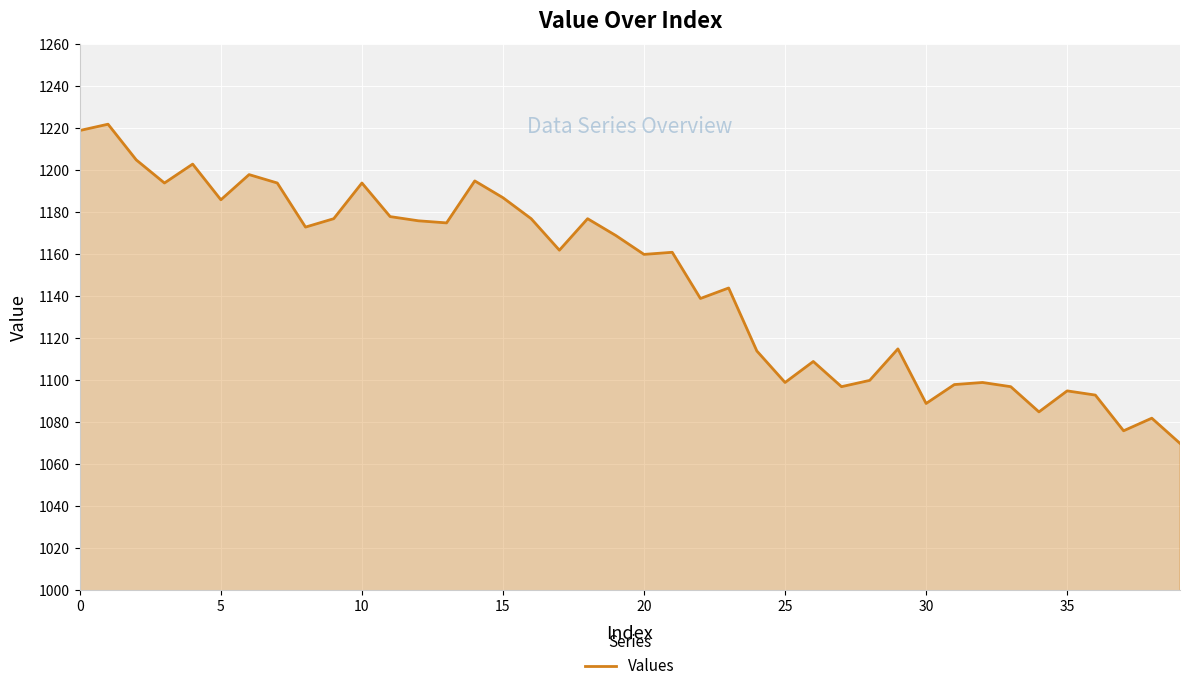

What is the smallest value displayed?

1070